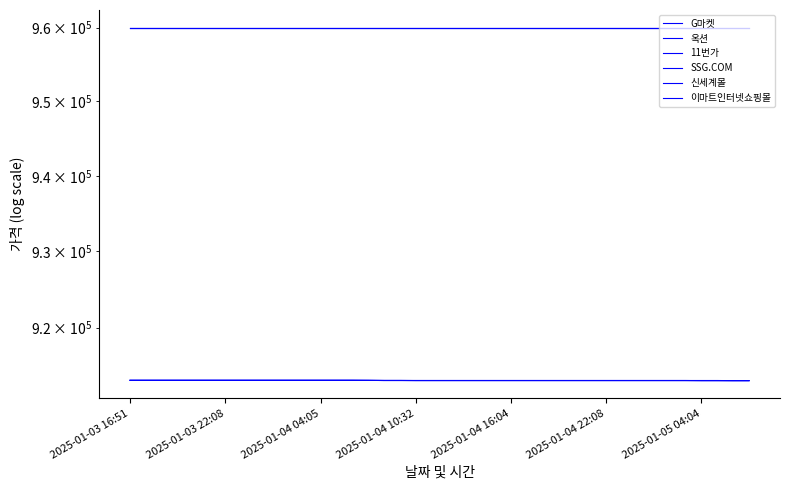

Between 16 and 10, which is larger?

10